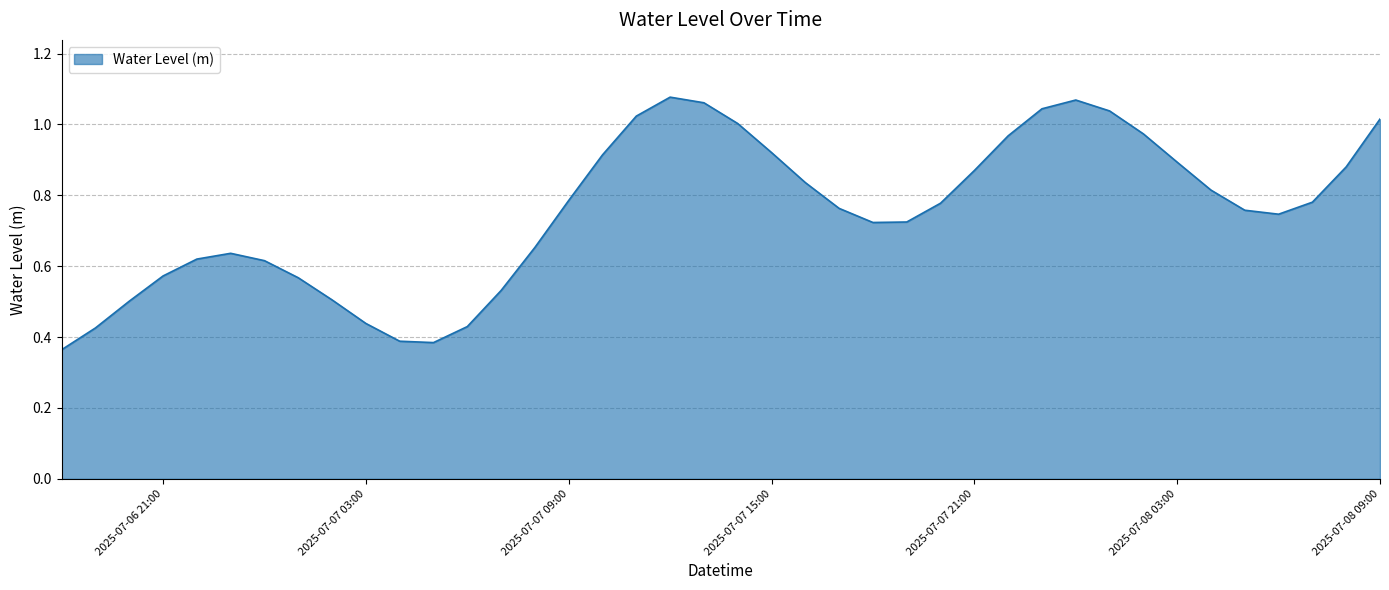

Is it true that the value at 2025-07-07 03:00 is 0.1?

False